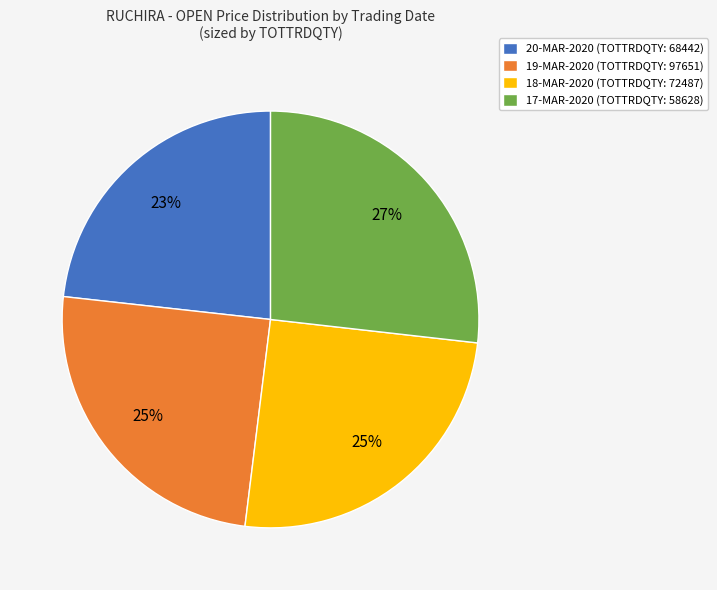

The 19-MAR-2020 (TOTTRDQTY: 97651) slice represents 17% of the pie. True or false?

False